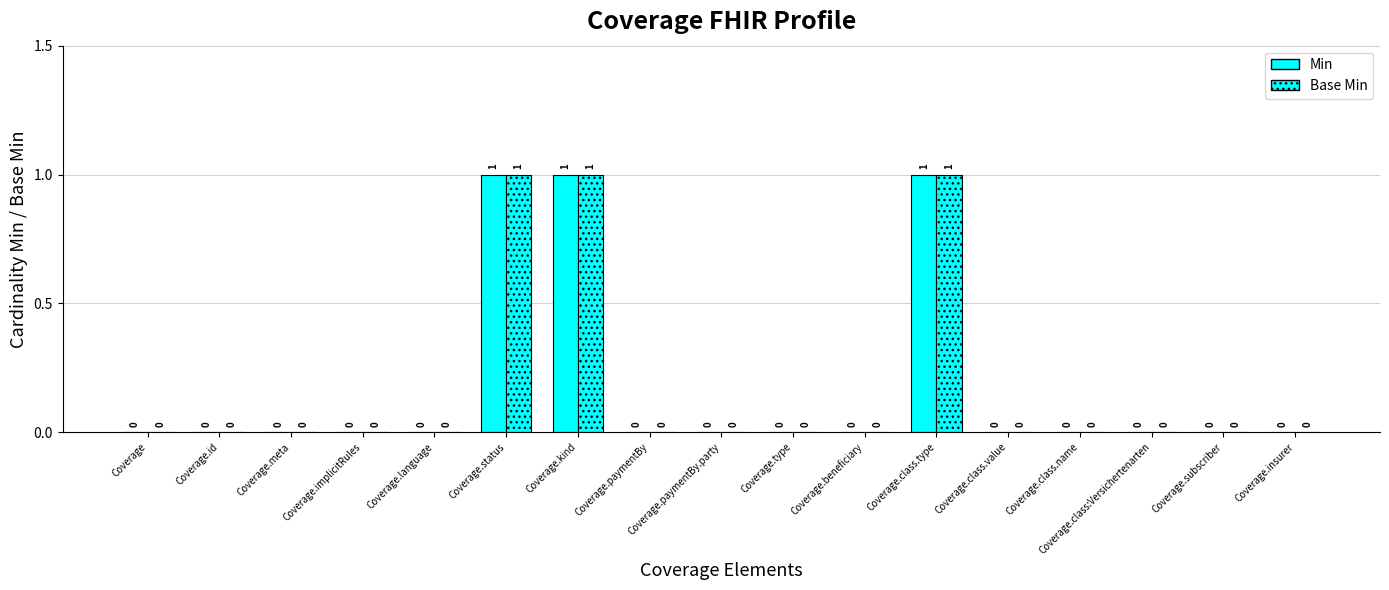

Count the number of data series in this chart.

2